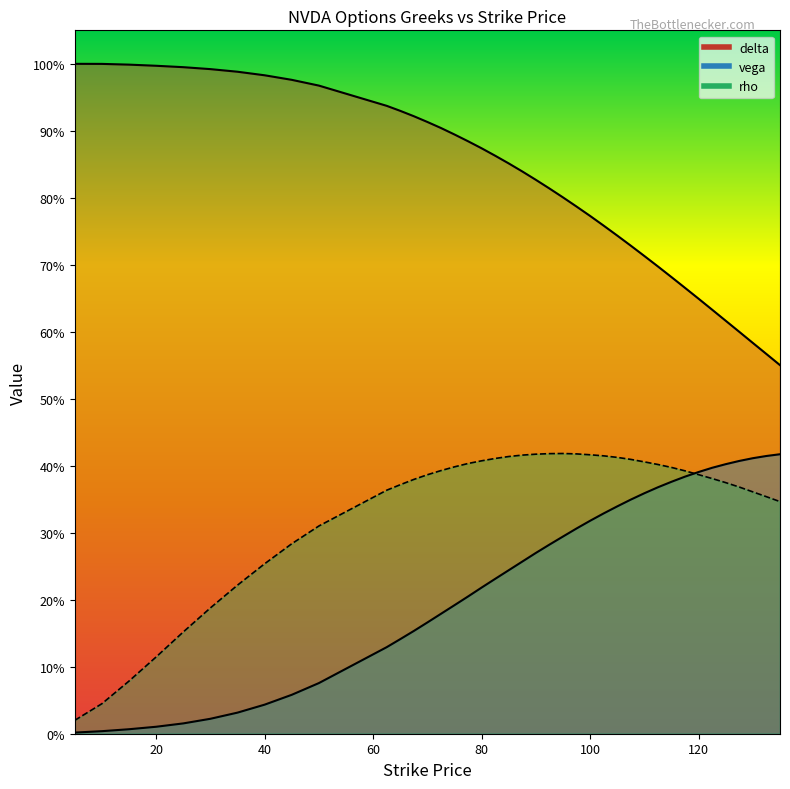

Reading left to right, what are all the values shown in this chart?

delta: 5=1.0	10=1.0	15=1.0	20=1.0	25=1.0	30=1.0	35=1.0	40=1.0	45=1.0	50=1.0	62.5=0.9	65=0.9	67.5=0.9	70=0.9	72.5=0.9	75=0.9	77.5=0.9	80=0.9	82.5=0.9	85=0.9	87.5=0.8	90=0.8	92.5=0.8	95=0.8	97.5=0.8	100=0.8	102.5=0.8	105=0.7	107.5=0.7	110=0.7	112.5=0.7	115=0.7	117.5=0.7	120=0.6	122.5=0.6	125=0.6	127.5=0.6	130=0.6	132.5=0.6	135=0.6
vega: 5=0.0	10=0.0	15=0.0	20=0.0	25=0.0	30=0.0	35=0.0	40=0.0	45=0.1	50=0.1	62.5=0.1	65=0.1	67.5=0.2	70=0.2	72.5=0.2	75=0.2	77.5=0.2	80=0.2	82.5=0.2	85=0.2	87.5=0.3	90=0.3	92.5=0.3	95=0.3	97.5=0.3	100=0.3	102.5=0.3	105=0.3	107.5=0.3	110=0.4	112.5=0.4	115=0.4	117.5=0.4	120=0.4	122.5=0.4	125=0.4	127.5=0.4	130=0.4	132.5=0.4	135=0.4
rho: 5=0.0	10=0.0	15=0.1	20=0.1	25=0.2	30=0.2	35=0.2	40=0.3	45=0.3	50=0.3	62.5=0.4	65=0.4	67.5=0.4	70=0.4	72.5=0.4	75=0.4	77.5=0.4	80=0.4	82.5=0.4	85=0.4	87.5=0.4	90=0.4	92.5=0.4	95=0.4	97.5=0.4	100=0.4	102.5=0.4	105=0.4	107.5=0.4	110=0.4	112.5=0.4	115=0.4	117.5=0.4	120=0.4	122.5=0.4	125=0.4	127.5=0.4	130=0.4	132.5=0.4	135=0.3